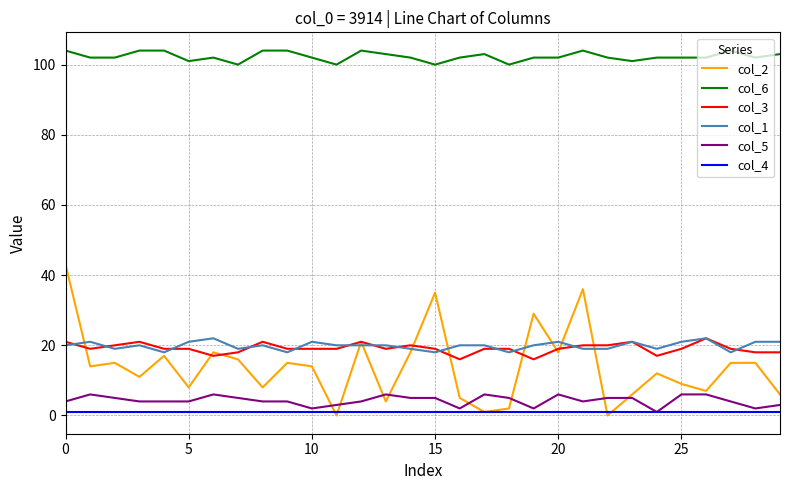

Which series has the widest spread of values?

col_2